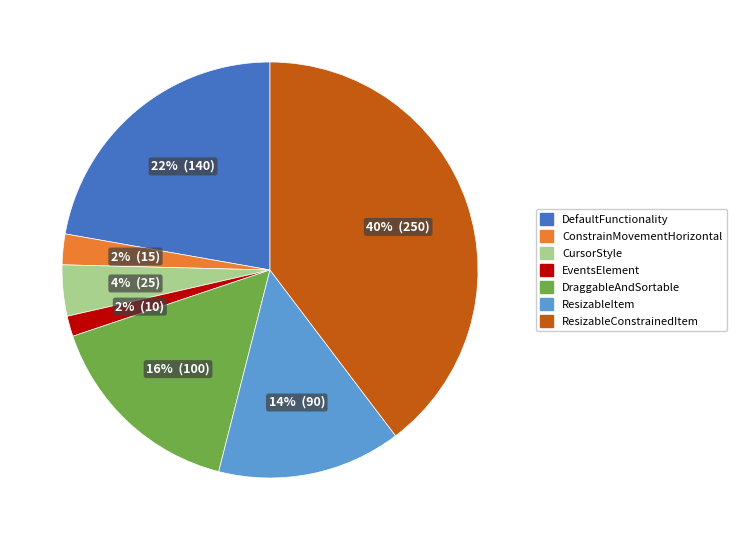

Approximately how many times larger is the value at DraggableAndSortable compared to ResizableConstrainedItem?

0.4